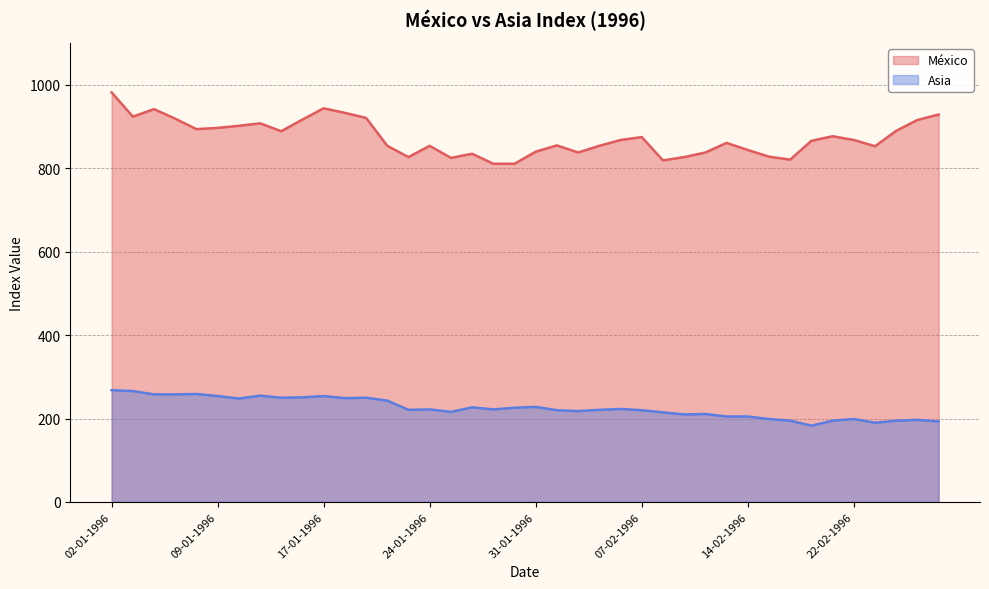

True or false: México and Asia cross at least once.

False